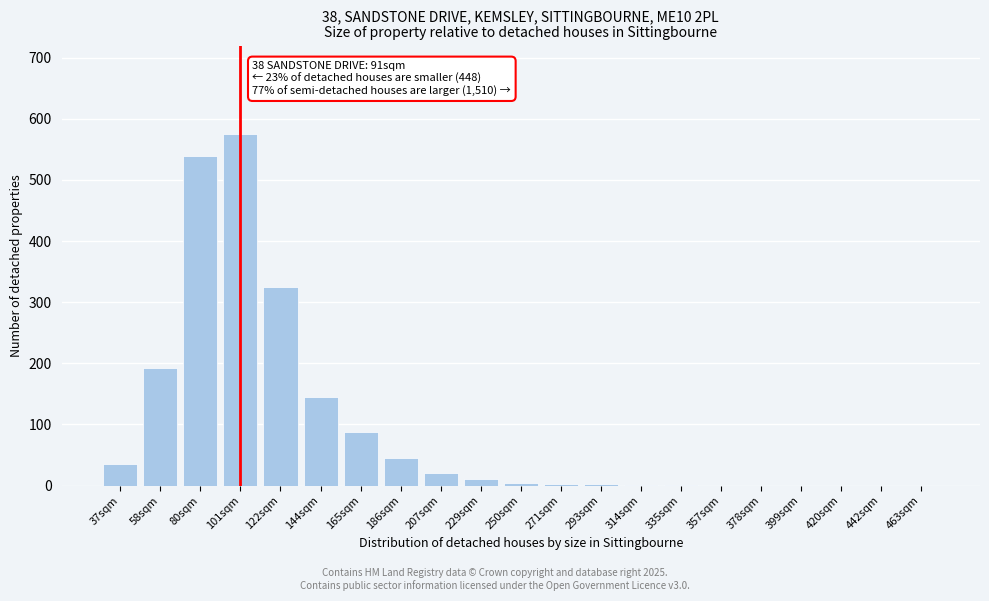

The value at 420sqm is 0. True or false?

True